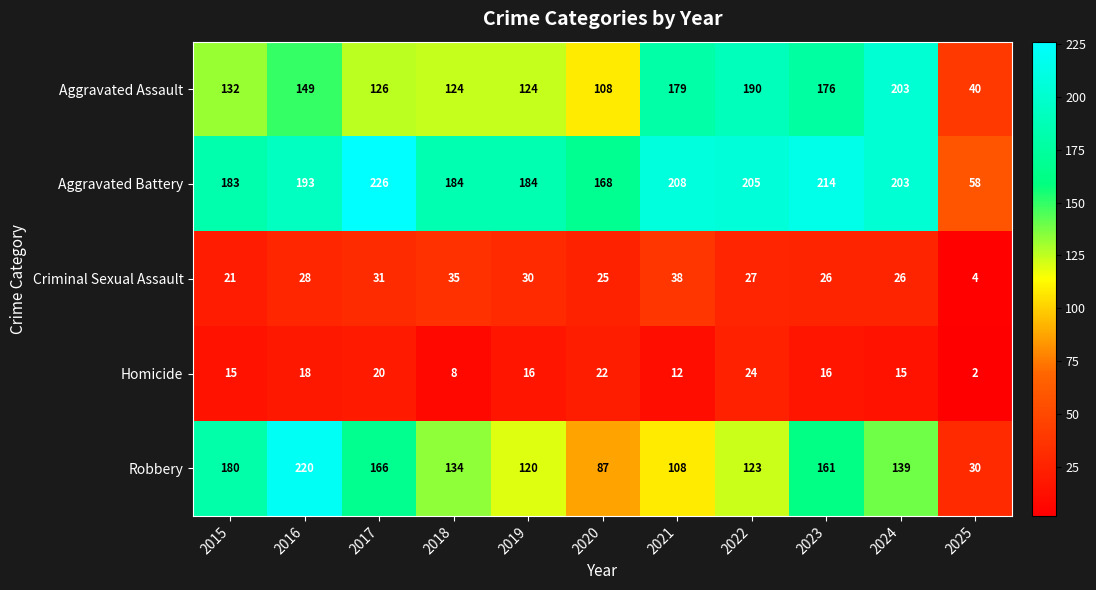

Count the number of data series in this chart.

5